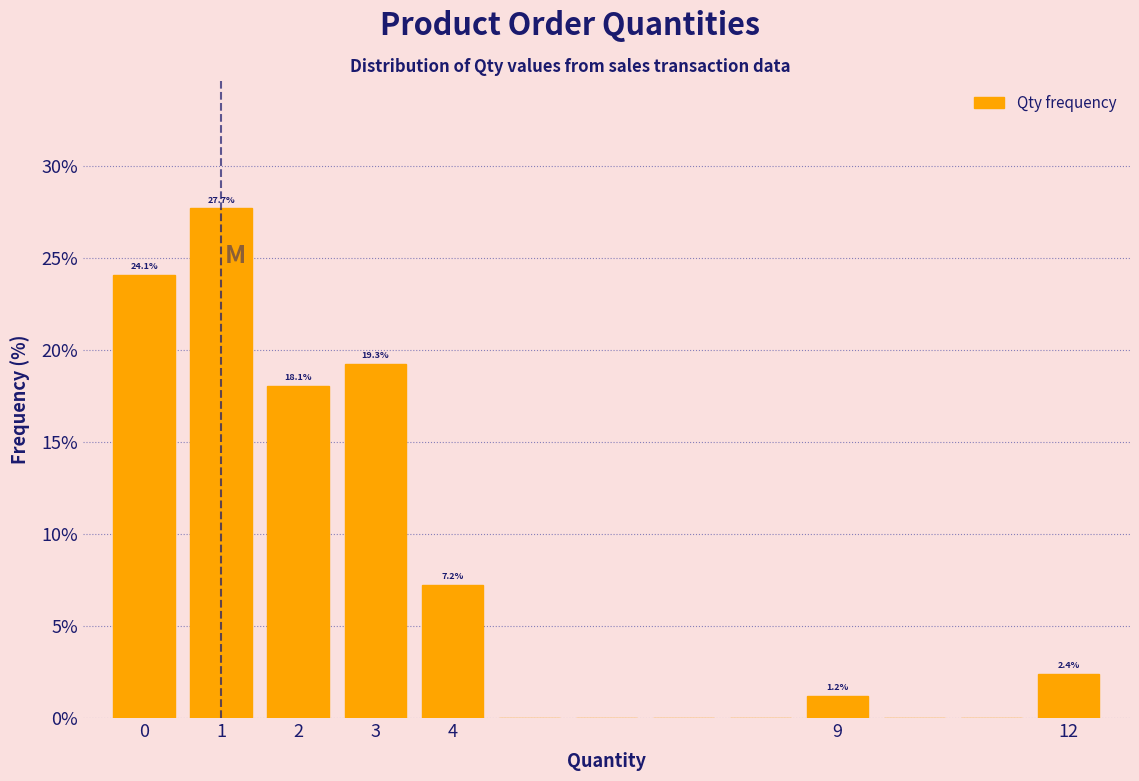

Over which range of the x-axis is the bar tallest?

0.5 to 1.5